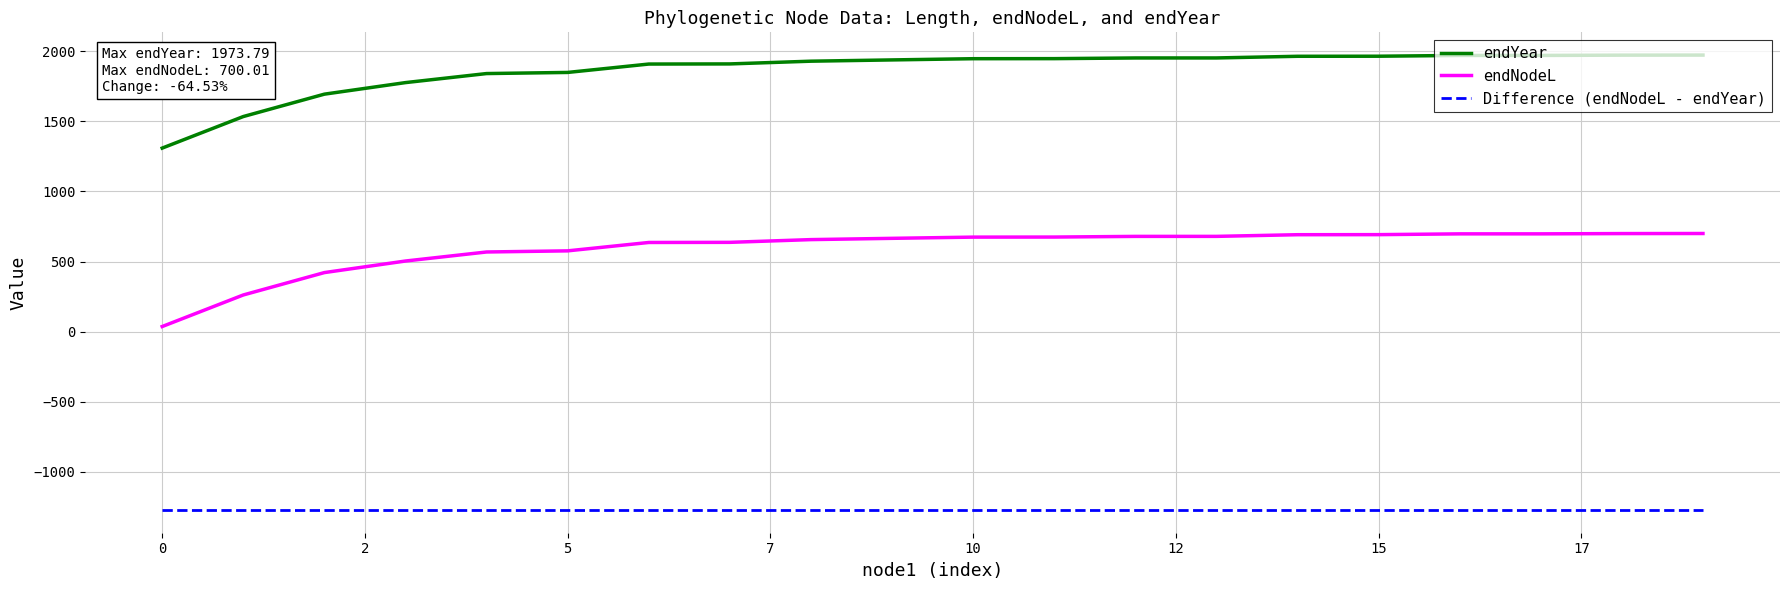

True or false: Difference (endNodeL - endYear) and endNodeL intersect in this chart.

False